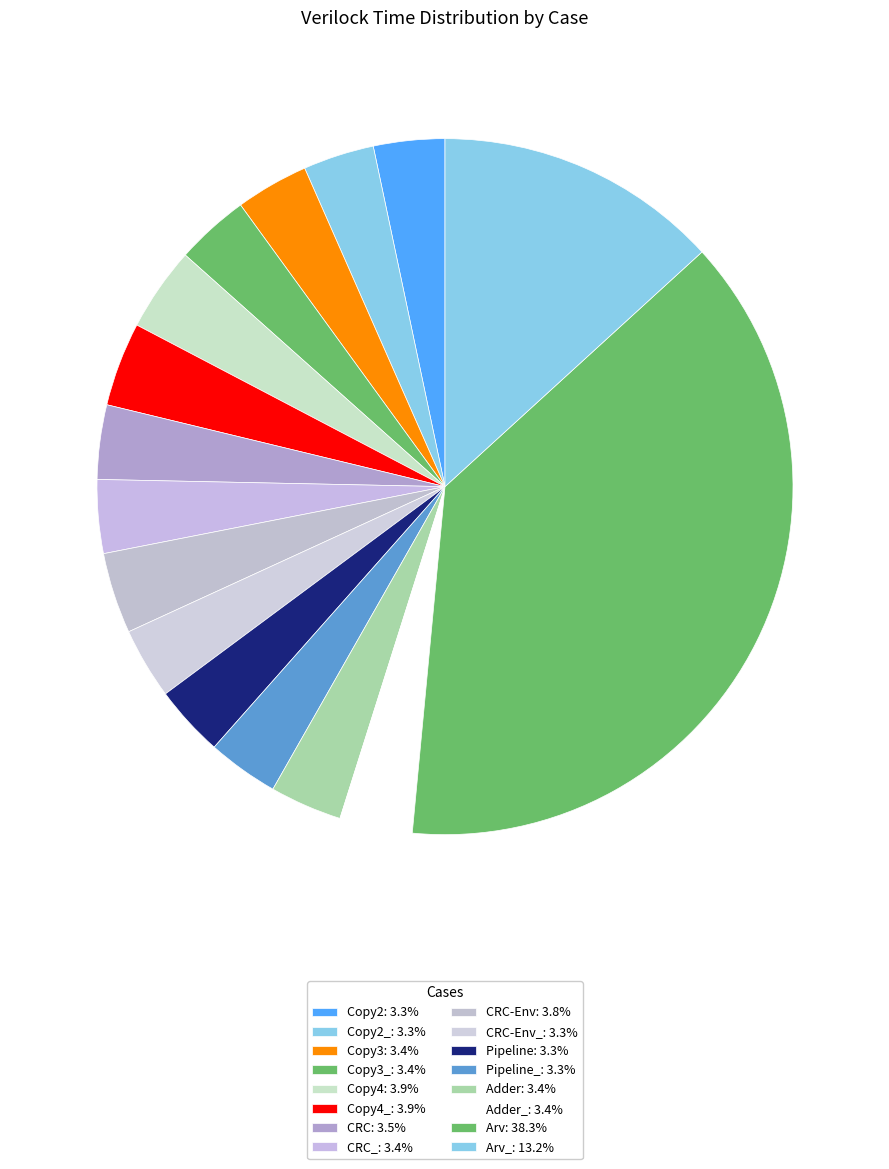

Which slice is the smallest?

Copy2_